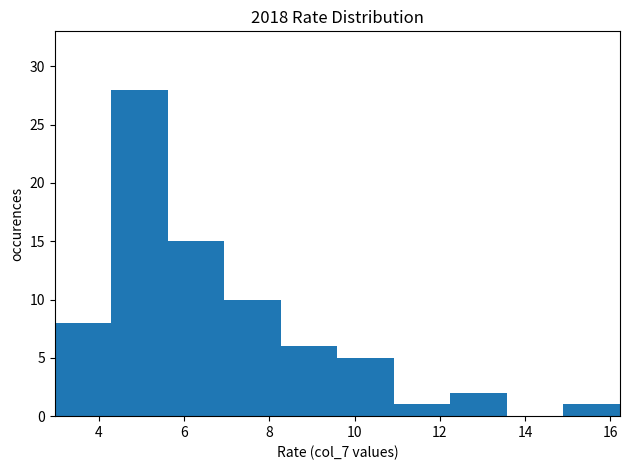

Reading left to right, list every bar in this chart as the range it spans on the x-axis followed by its height. Neither the bar edges nor the heights are printed on the chart, so give them approximately, as read against the axes.

3.0 to 4.2: 8
4.2 to 5.6: 28
5.6 to 7.0: 15
7.0 to 8.2: 10
8.2 to 9.6: 6
9.6 to 11.0: 5
11.0 to 12.2: 1
12.2 to 13.6: 2
13.6 to 14.8: 0
14.8 to 16.2: 1